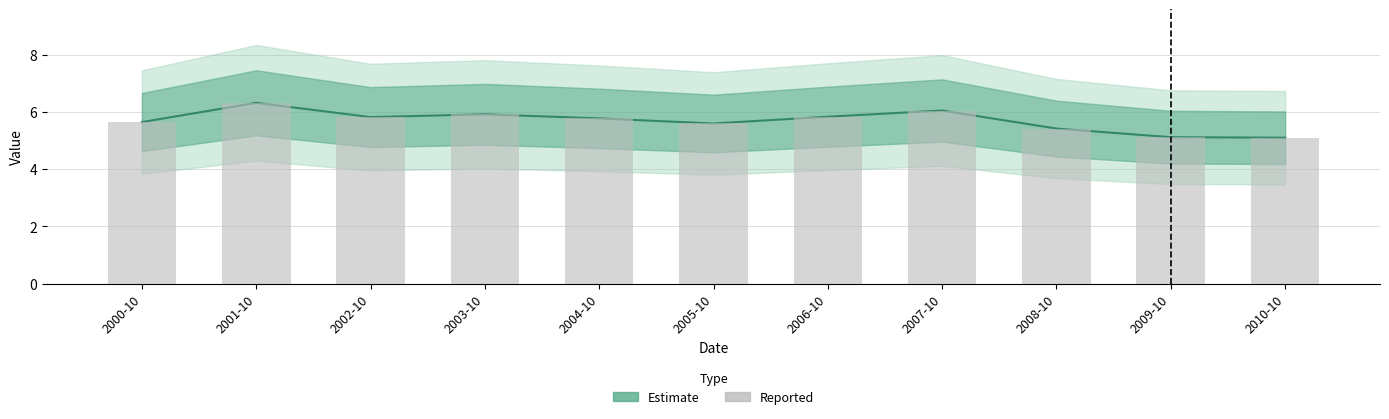

The chart shows a value of 6.3 at 2001-10. True or false?

True